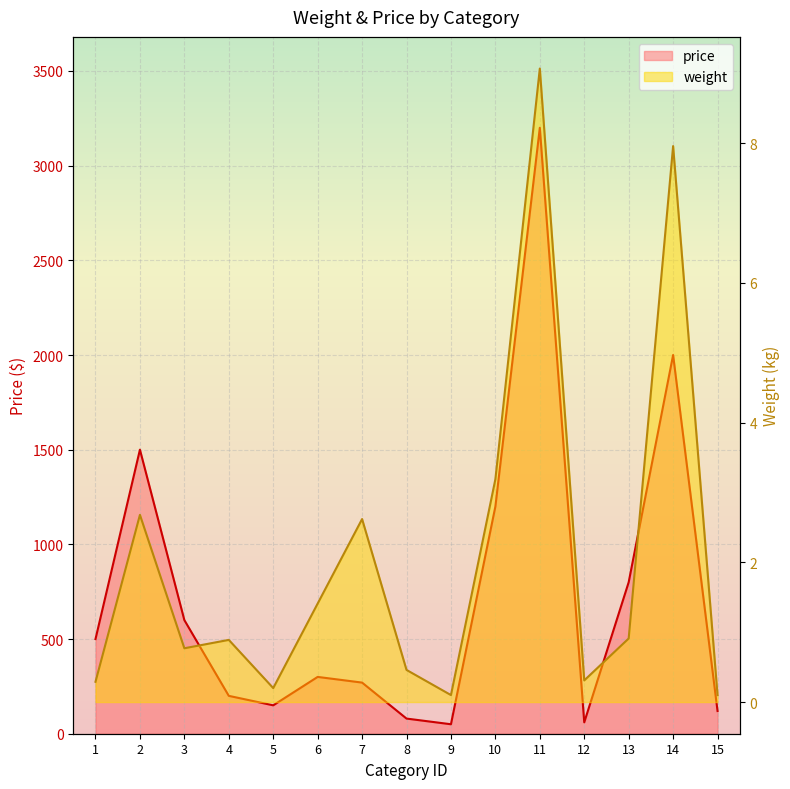

Reading left to right, extract all data points from this chart.

weight: 0.3	2.7	0.8	0.9	0.2	1.4	2.6	0.5	0.1	3.2	9.1	0.3	0.9	8.0	0.1
price: 500.0	1500.0	600.0	200.0	150.0	300.0	270.0	80.0	50.0	1200.0	3200.0	60.0	800.0	2000.0	120.0